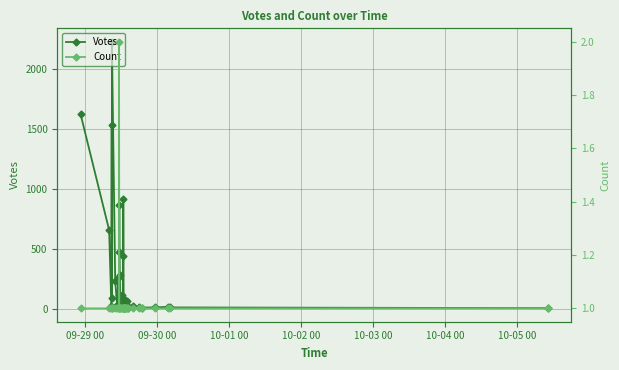

What are all the series names shown in the legend?

Votes, Count